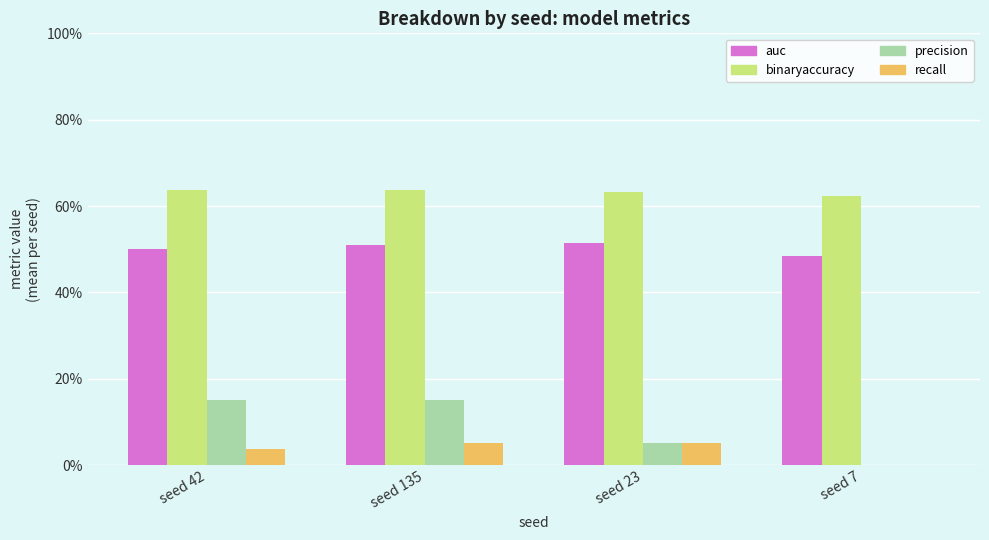

What are all the series names shown in the legend?

auc, binaryaccuracy, precision, recall